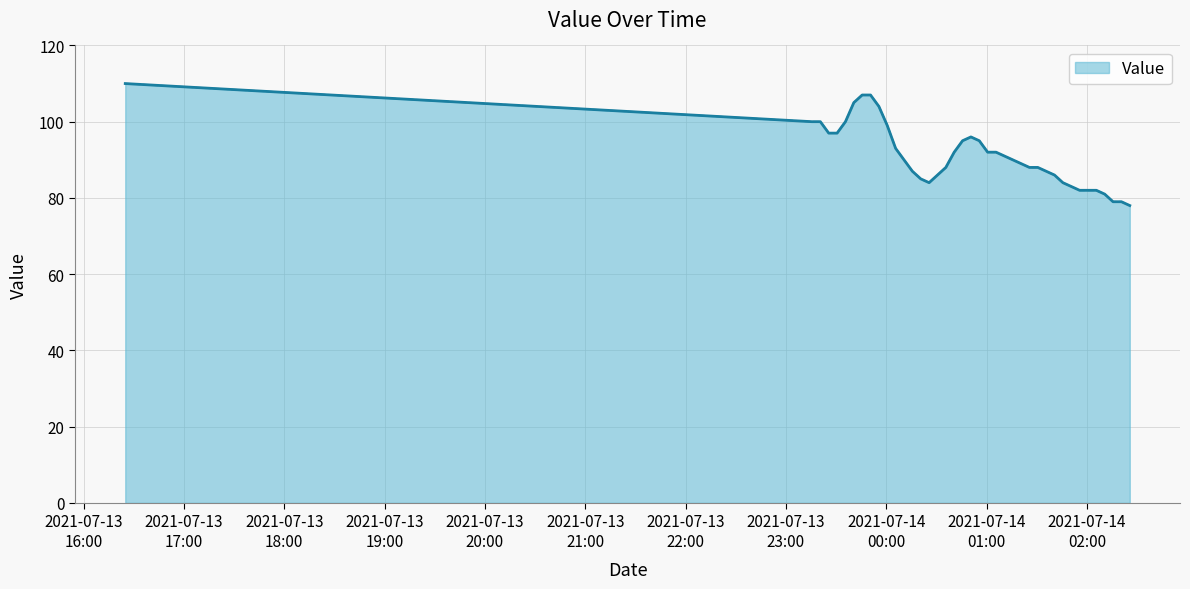

What is the greatest value displayed?

110